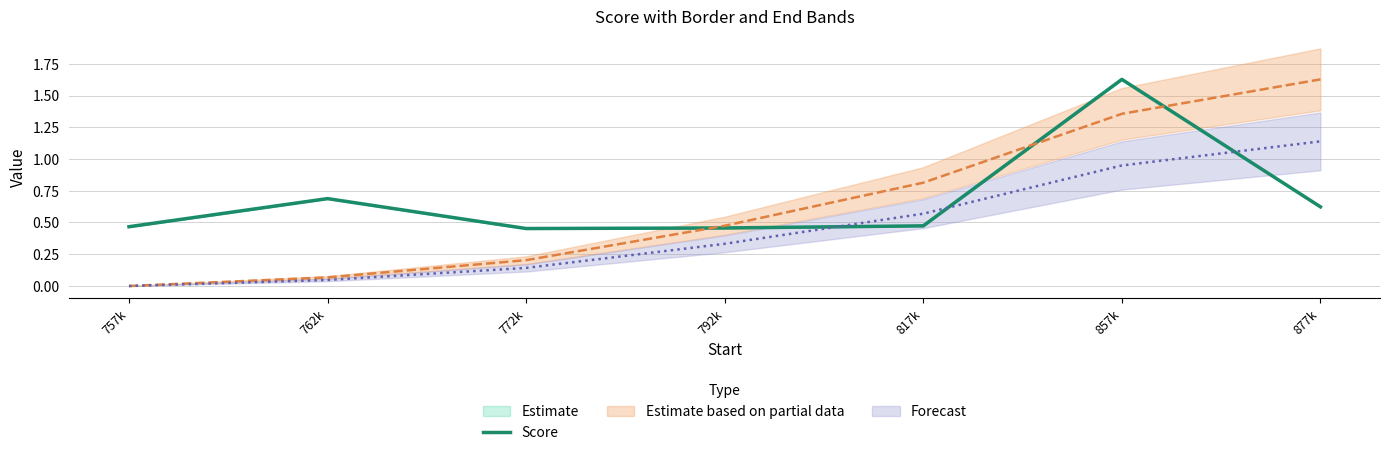

What is the sum of all values?

4.8